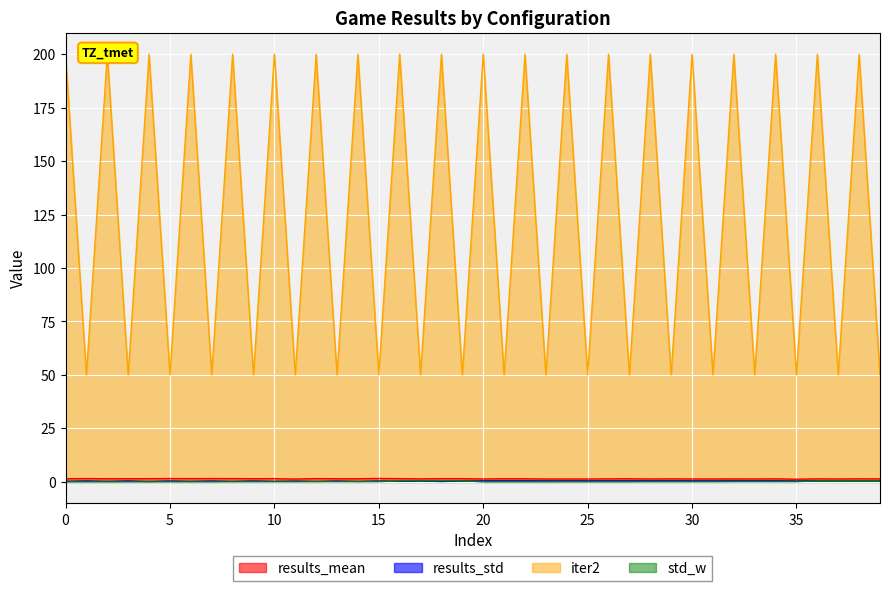

Is it true that std_w equals 0.0 at 5?

True